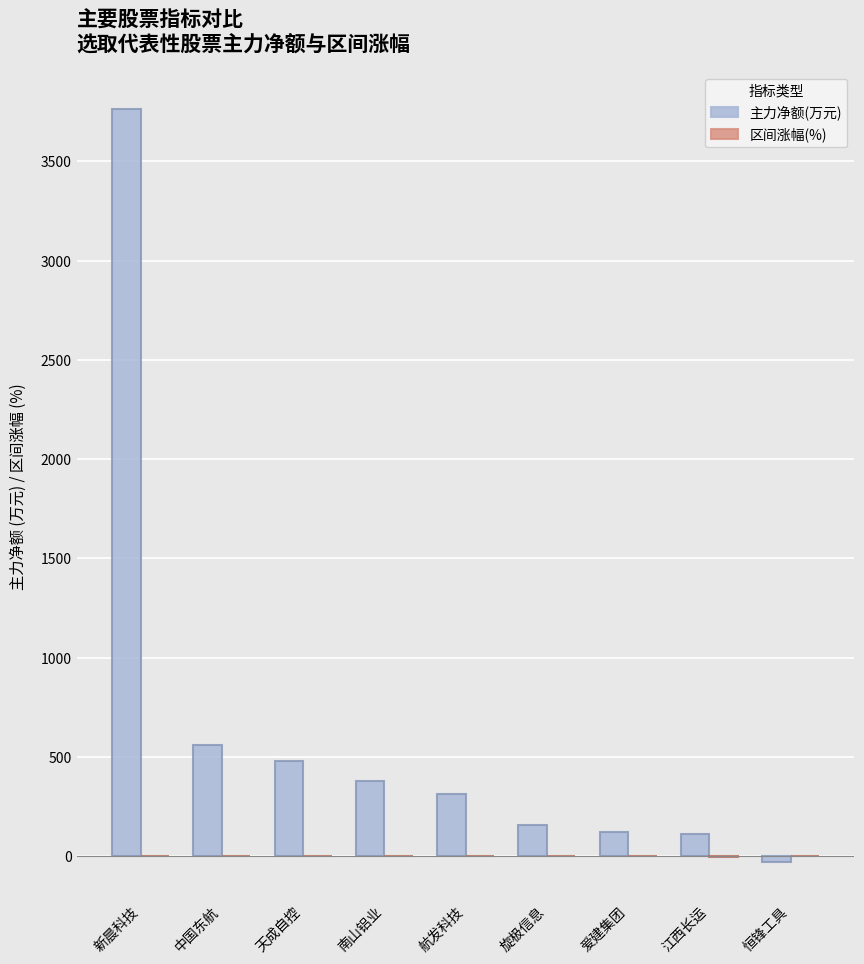

Which series changed the most between 新晨科技 and 恒锋工具?

主力净额(万元)